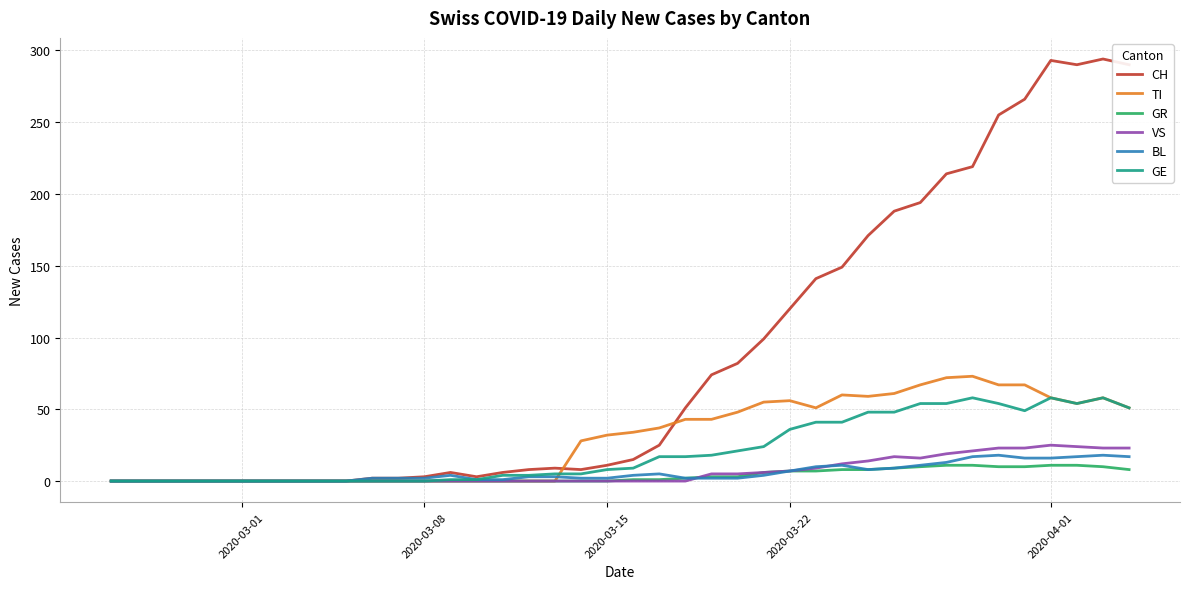

Which series has the largest range (max minus min)?

CH